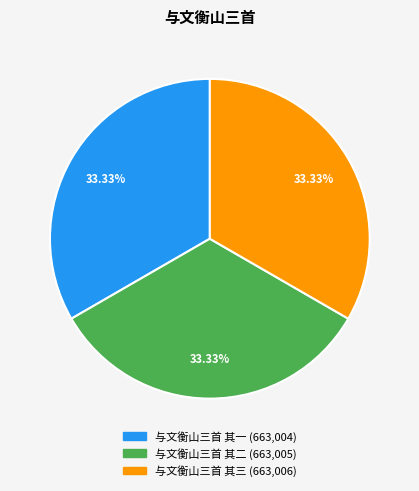

What is the ratio of the value at 与文衡山三首 其三 to the value at 与文衡山三首 其二?

1.0